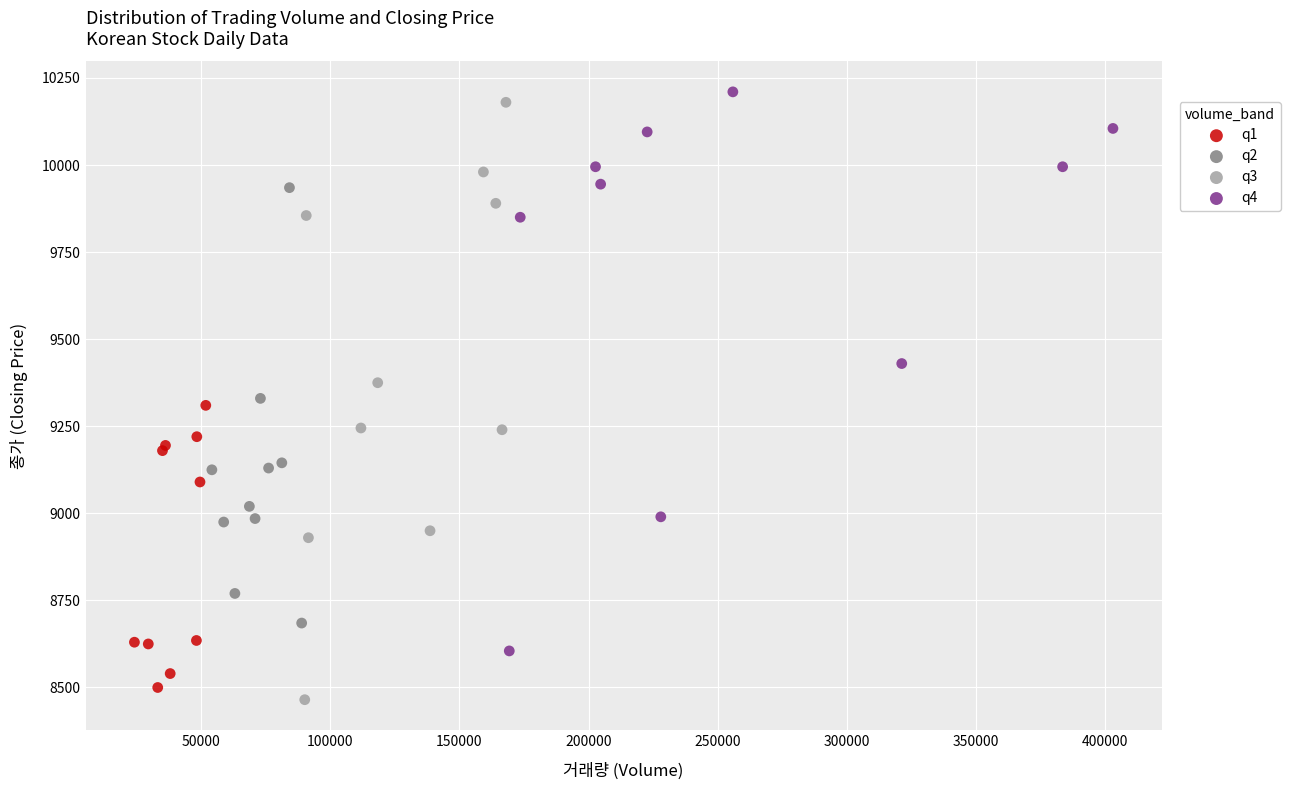

Which series has the largest Y range (max minus min)?

q3